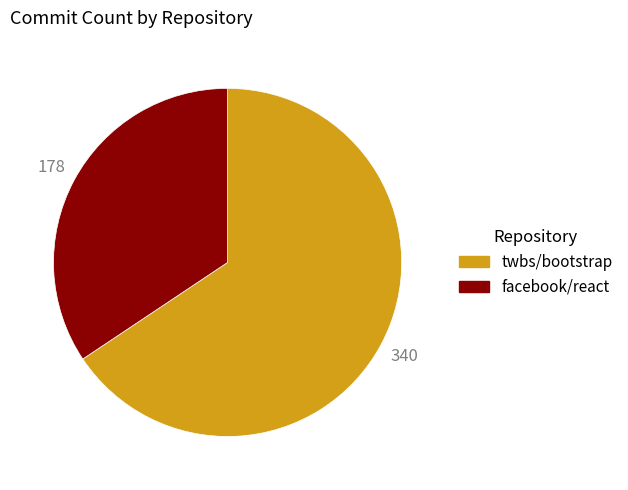

Between twbs/bootstrap and facebook/react, which is larger?

twbs/bootstrap